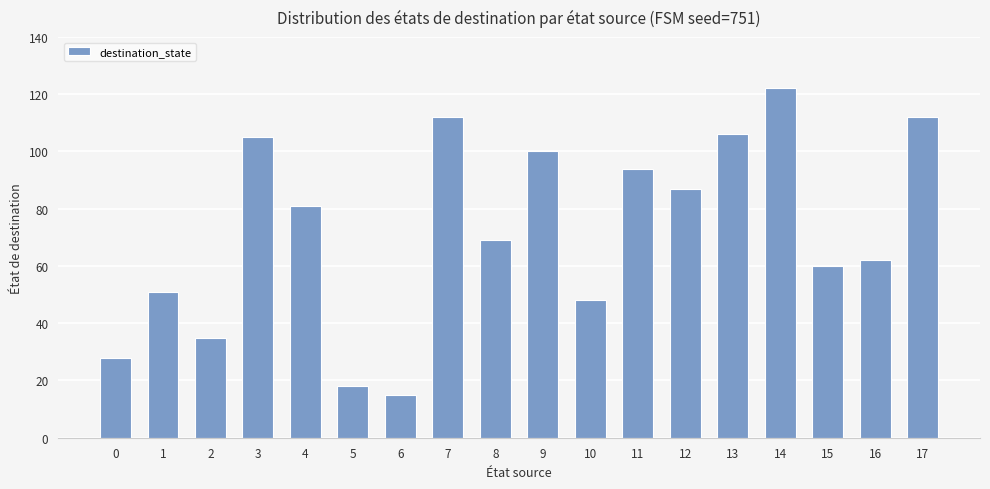

The value at 6 is 27. True or false?

False